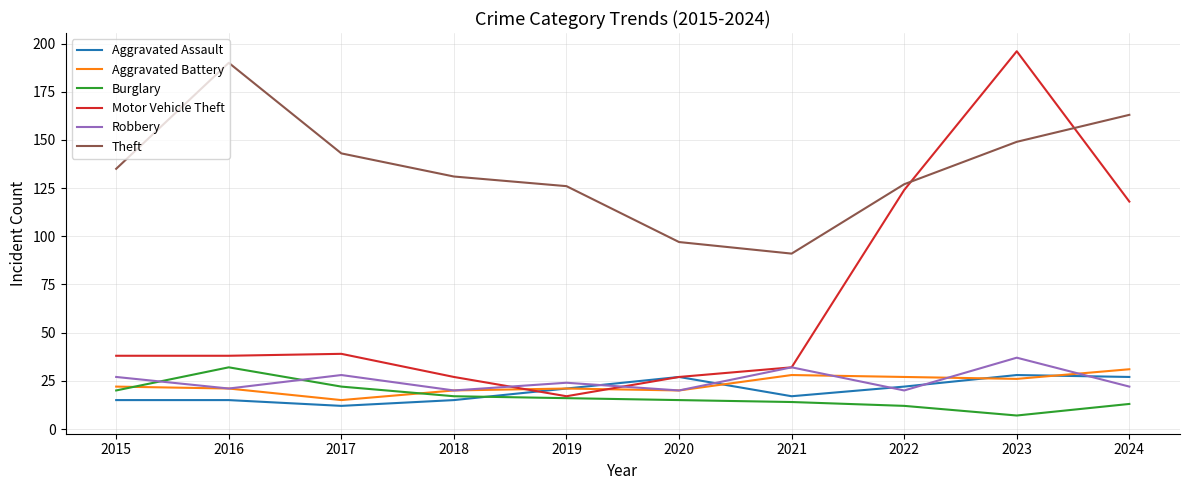

Which label corresponds to the largest value in the chart?

2023